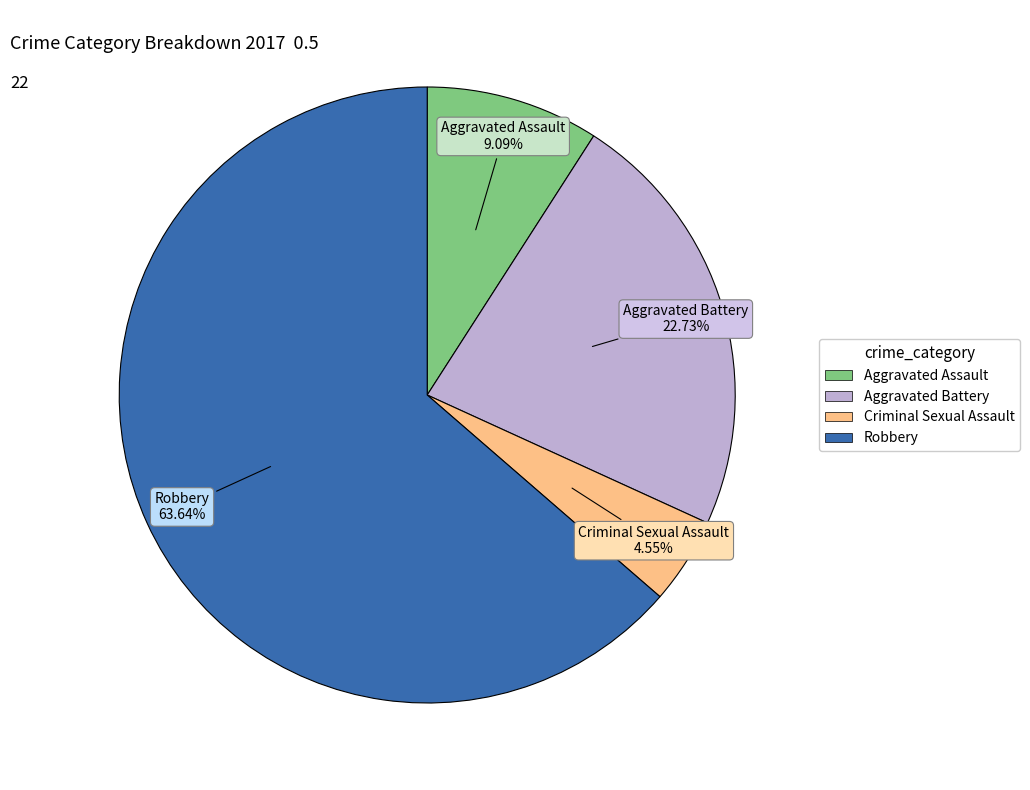

Combined, do Aggravated Assault and Aggravated Battery account for over 50%?

No